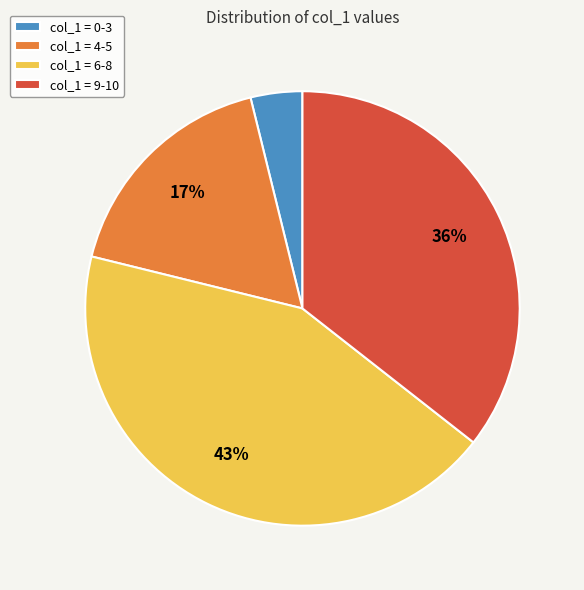

To the nearest percent, what is the average slice percentage?

25%